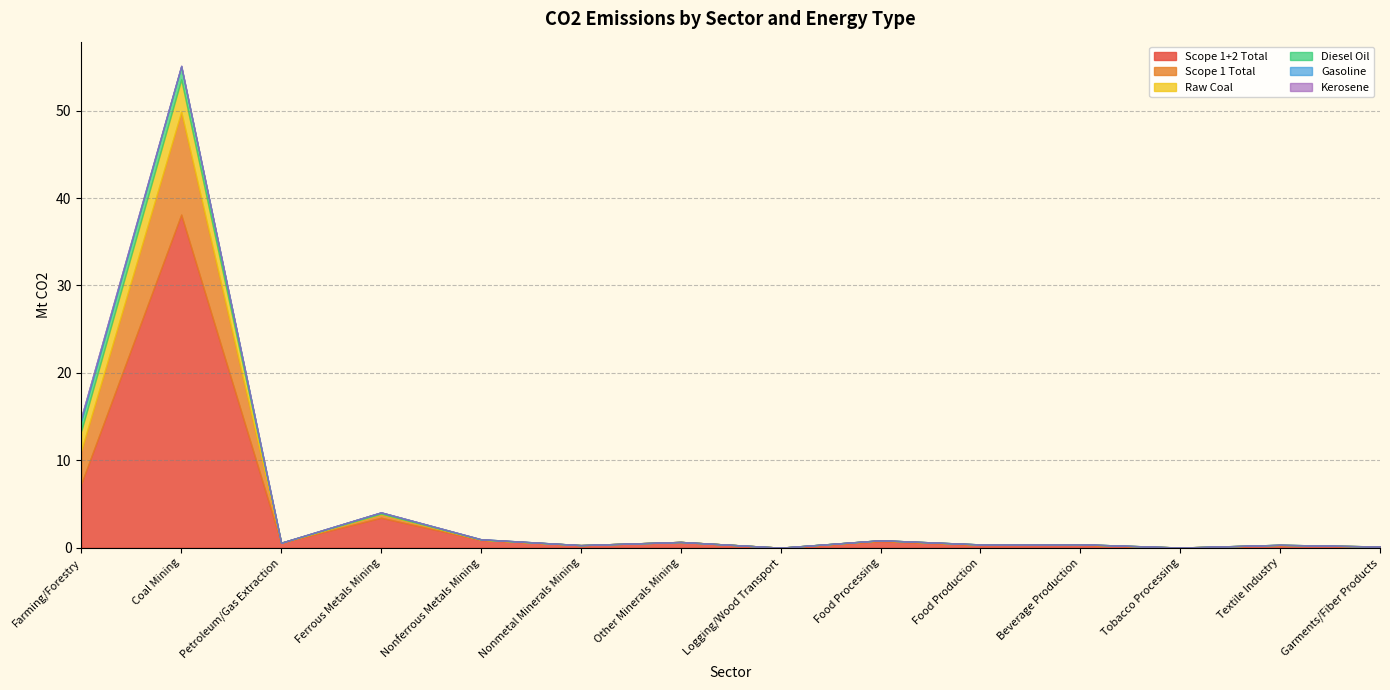

True or false: Scope 1+2 Total has a value of 0.1 at Garments/Fiber Products.

True